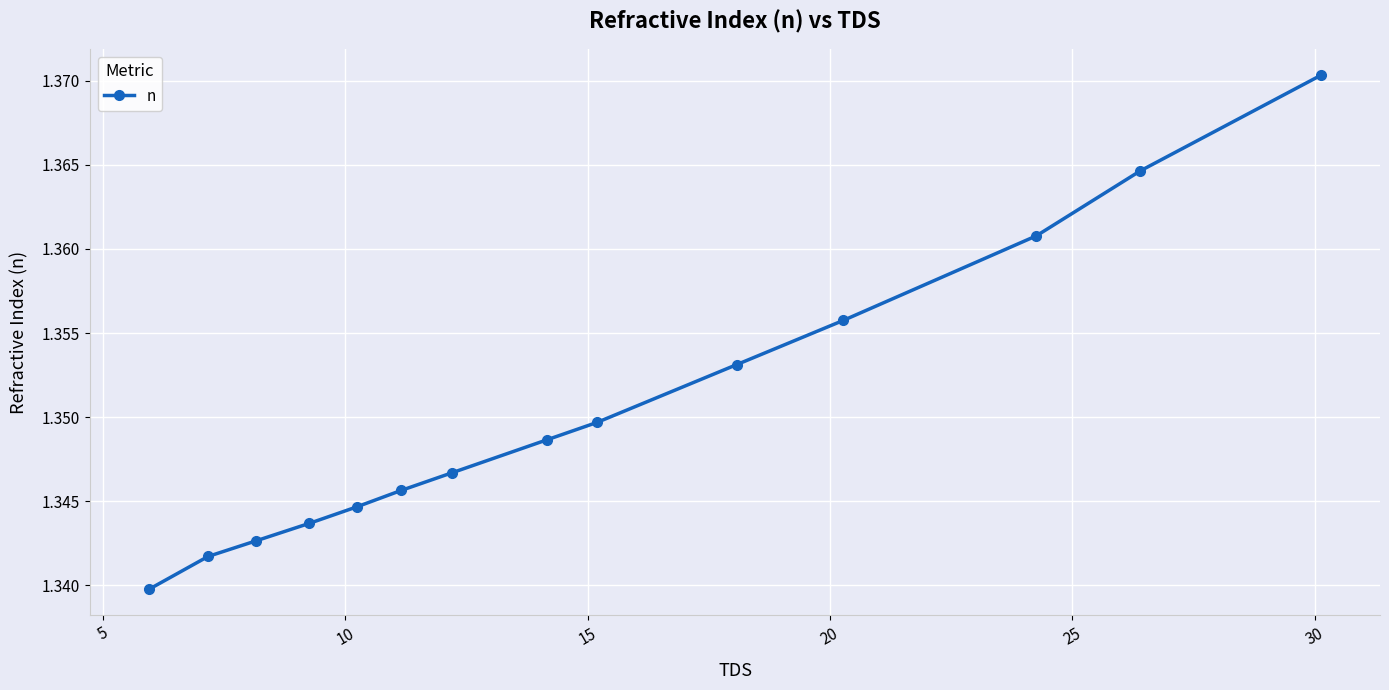

Count the values in the range 1 to 2.

14